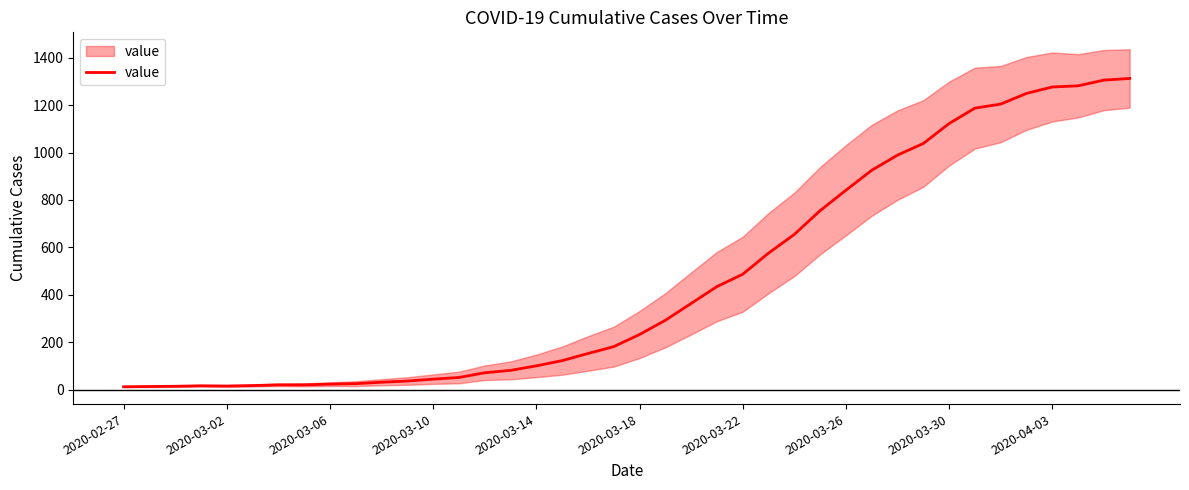

What position from the left is 33?

34